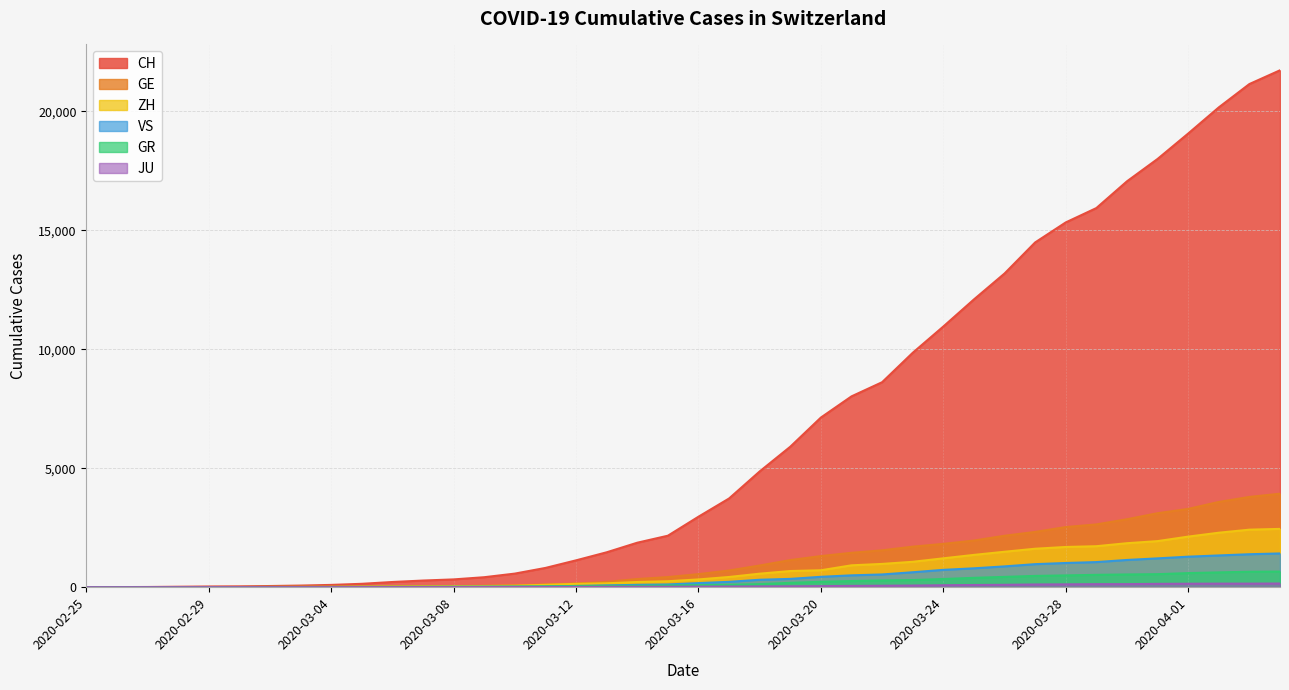

Reading right to left, extract all data points from this chart.

CH: 21722	21144	20163	19064	17996	17056	15932	15329	14488	13182	12093	10954	9850	8614	8019	7129	5903	4865	3728	2962	2163	1869	1466	1128	809	571	419	327	279	218	142	96	68	49	35	29	19	8	4	0
GE: 3928	3793	3582	3289	3109	2855	2638	2527	2322	2161	1960	1820	1703	1549	1445	1307	1139	911	701	549	425	343	224	153	112	79	59	44	42	29	20	15	13	10	9	8	4	1	1	0
GR: 657	649	622	592	547	535	519	495	474	433	393	343	300	284	258	226	182	128	101	84	71	56	53	43	31	22	18	18	17	16	14	12	9	9	6	6	6	2	2	0
ZH: 2450	2417	2289	2125	1936	1848	1722	1690	1616	1489	1357	1213	1067	978	919	711	679	568	429	326	250	218	163	140	101	62	49	40	34	29	23	15	13	10	7	6	2	2	0	0
JU: 154	149	149	145	140	128	127	119	114	100	92	82	69	61	54	44	36	32	29	25	19	18	17	12	7	7	7	5	5	4	4	2	2	1	1	1	1	1	0	0
VS: 1418	1385	1334	1282	1211	1144	1055	1017	968	874	793	728	628	535	498	436	349	312	225	172	115	98	76	53	30	22	17	12	7	6	5	4	3	3	2	1	1	0	0	0